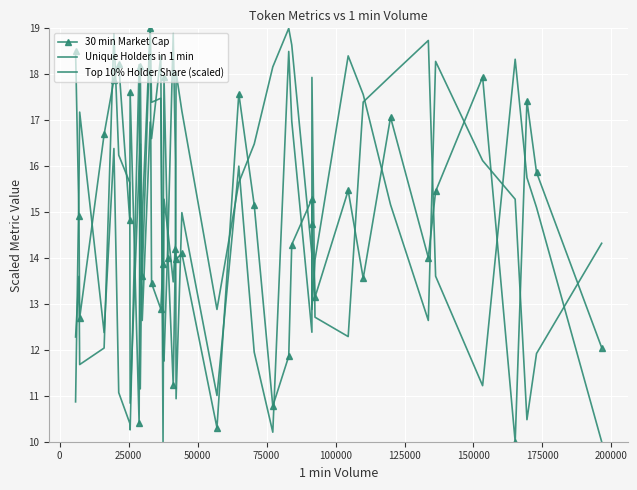

Rank the series by their maximum value, from highest to lowest.

30 min Market Cap, Unique Holders in 1 min, Top 10% Holder Share (scaled)